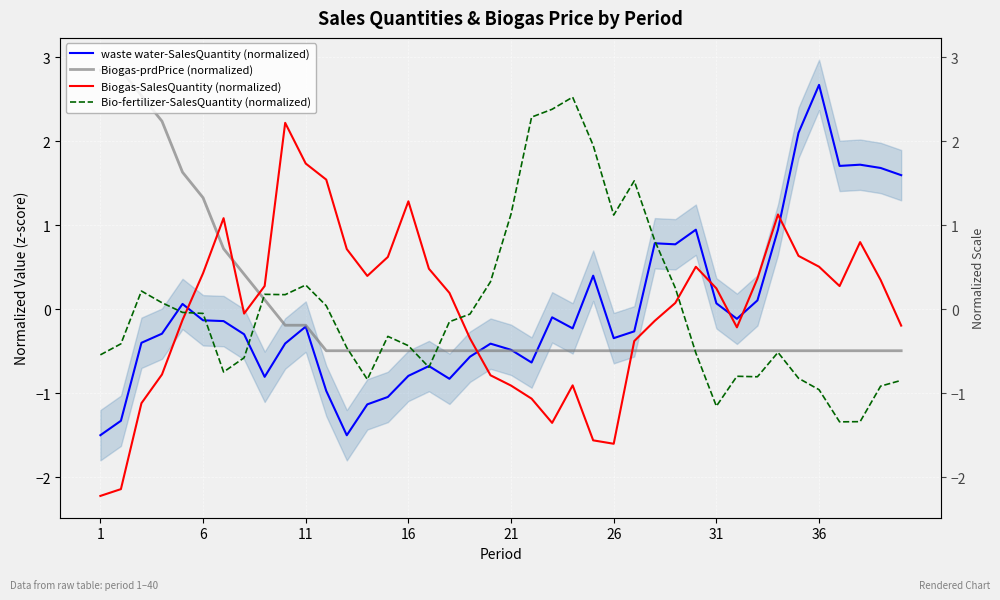

Which series has the largest range (max minus min)?

Biogas-SalesQuantity (normalized)